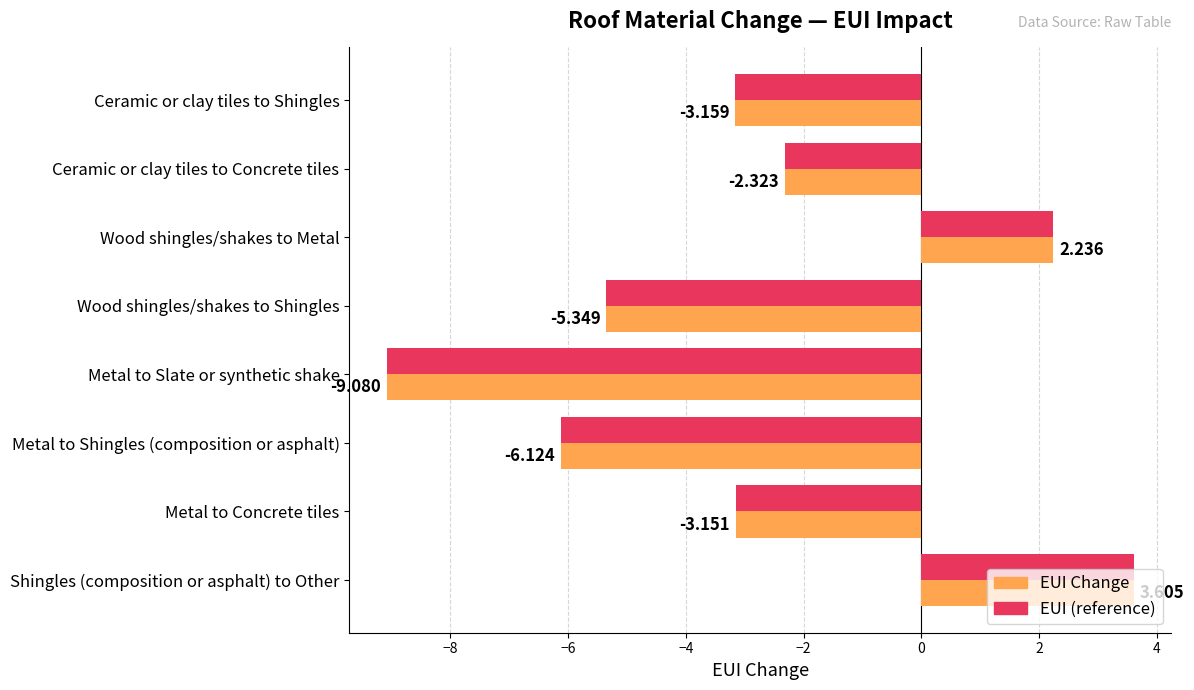

Is the value of EUI (reference) at Wood shingles/shakes to Shingles greater than the value of EUI Change at Metal to Slate or synthetic shake?

Yes